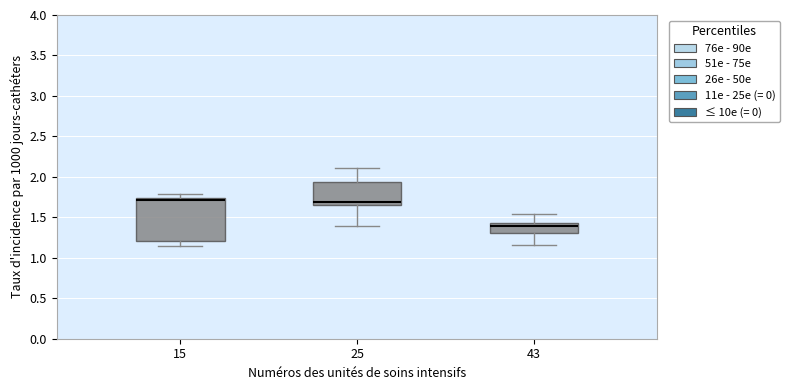

Which box has the lowest median line?

43